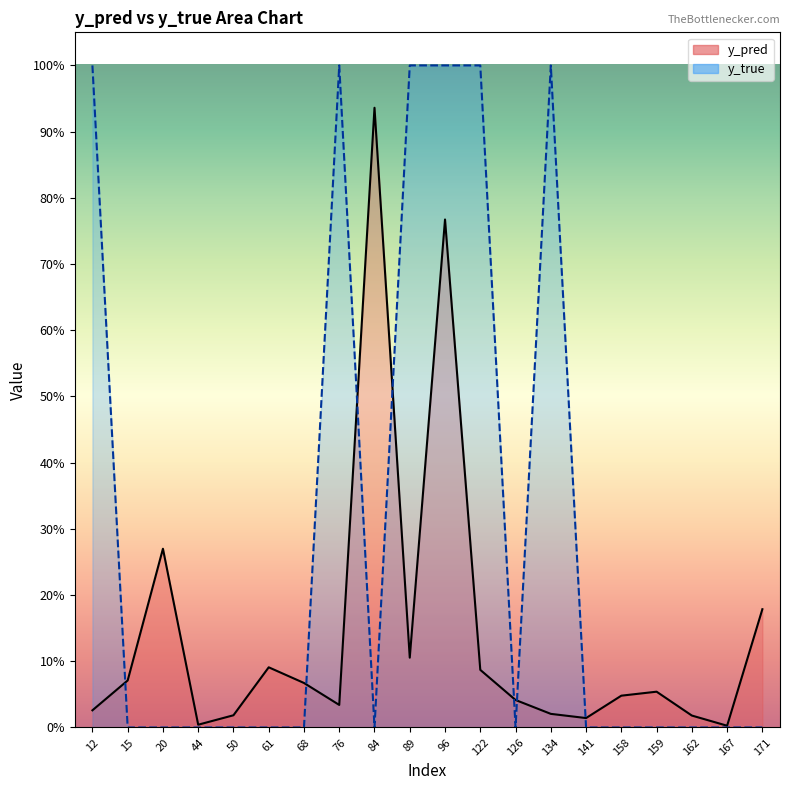

After their last crossing, which series has the higher values: y_pred or y_true?

y_pred